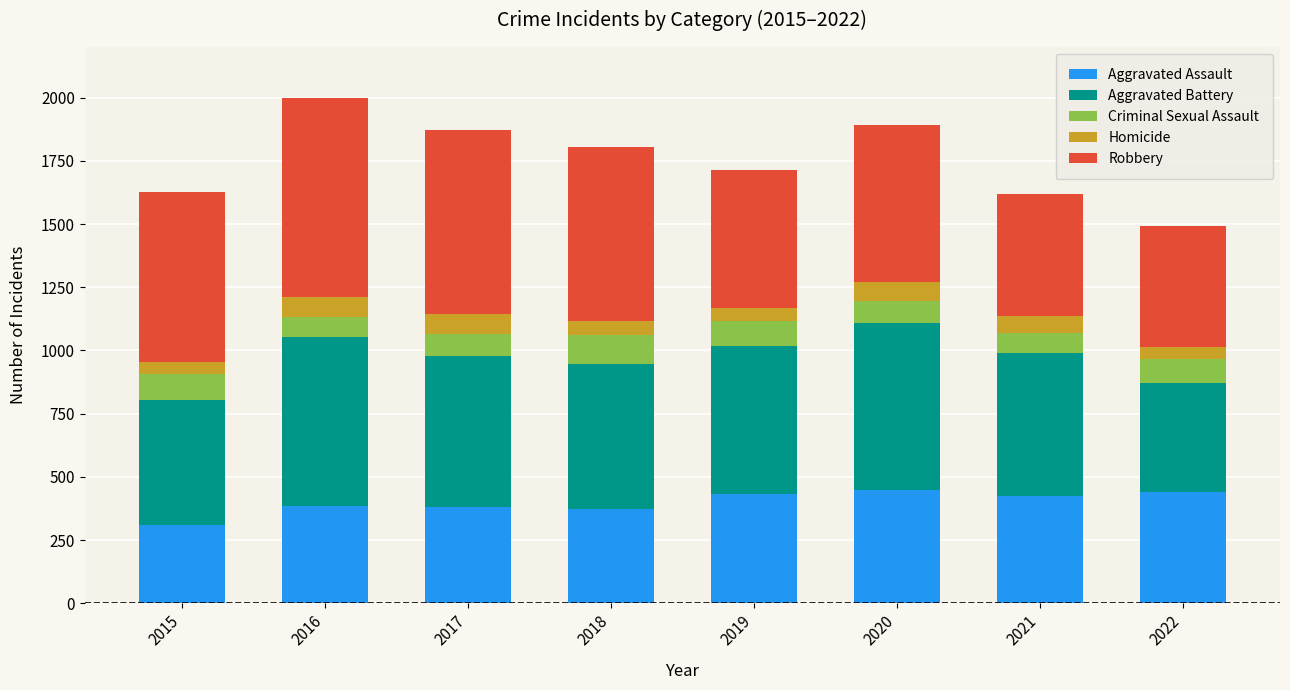

True or false: Aggravated Assault has a value of 635 at 2021.

False